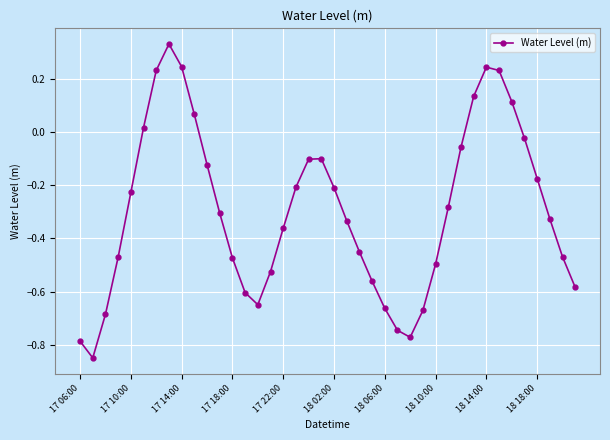

What is the sum of all values?

-11.7